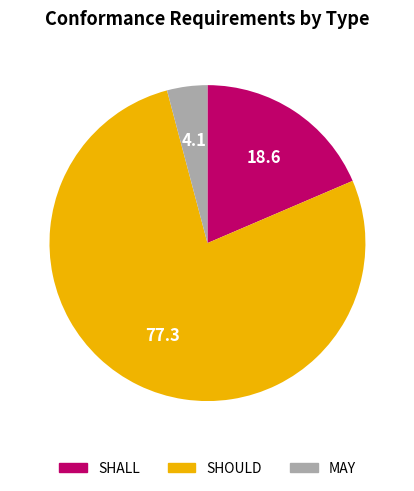

Which category has the smallest portion of the pie?

MAY